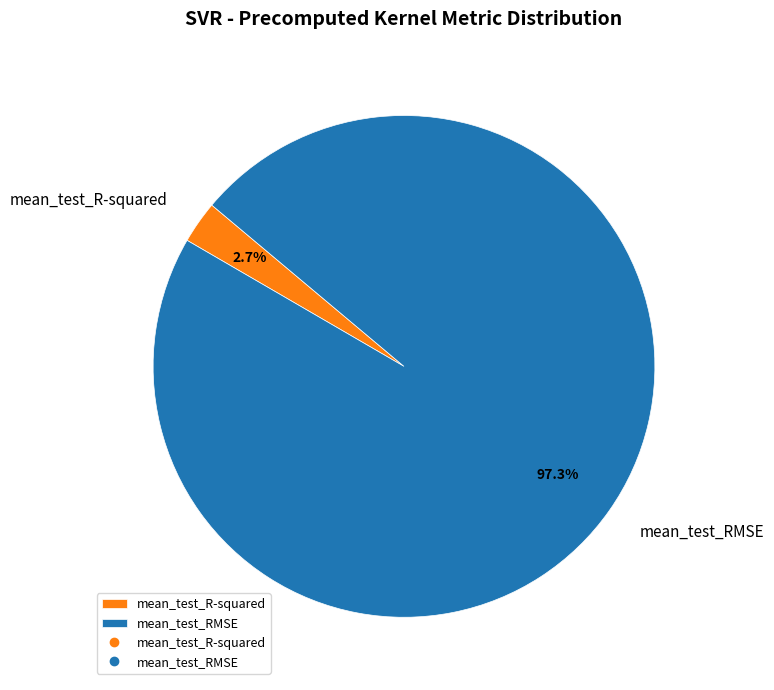

What is the largest slice in the pie chart?

mean_test_RMSE